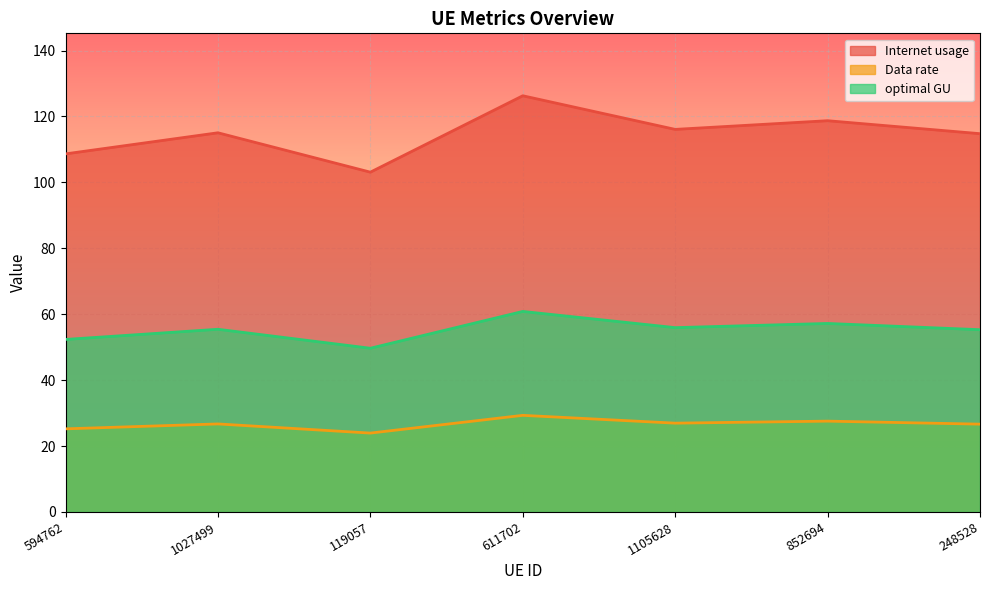

What is the total value across all series at 594762?

186.2